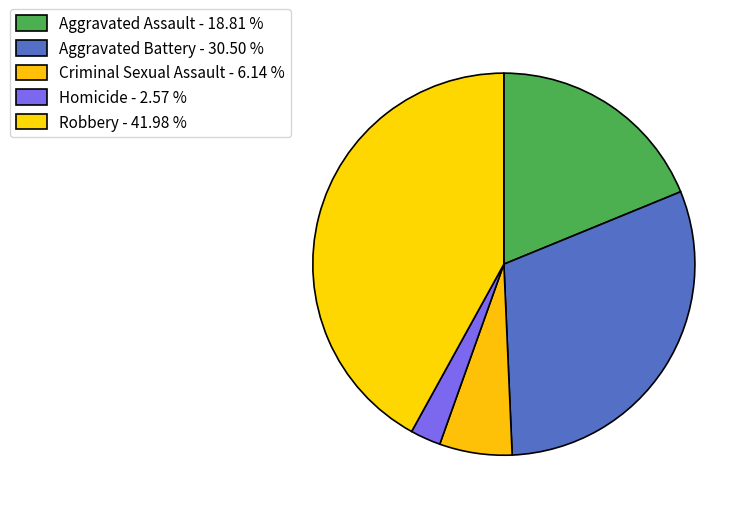

Between Criminal Sexual Assault and Aggravated Battery, which is larger?

Aggravated Battery